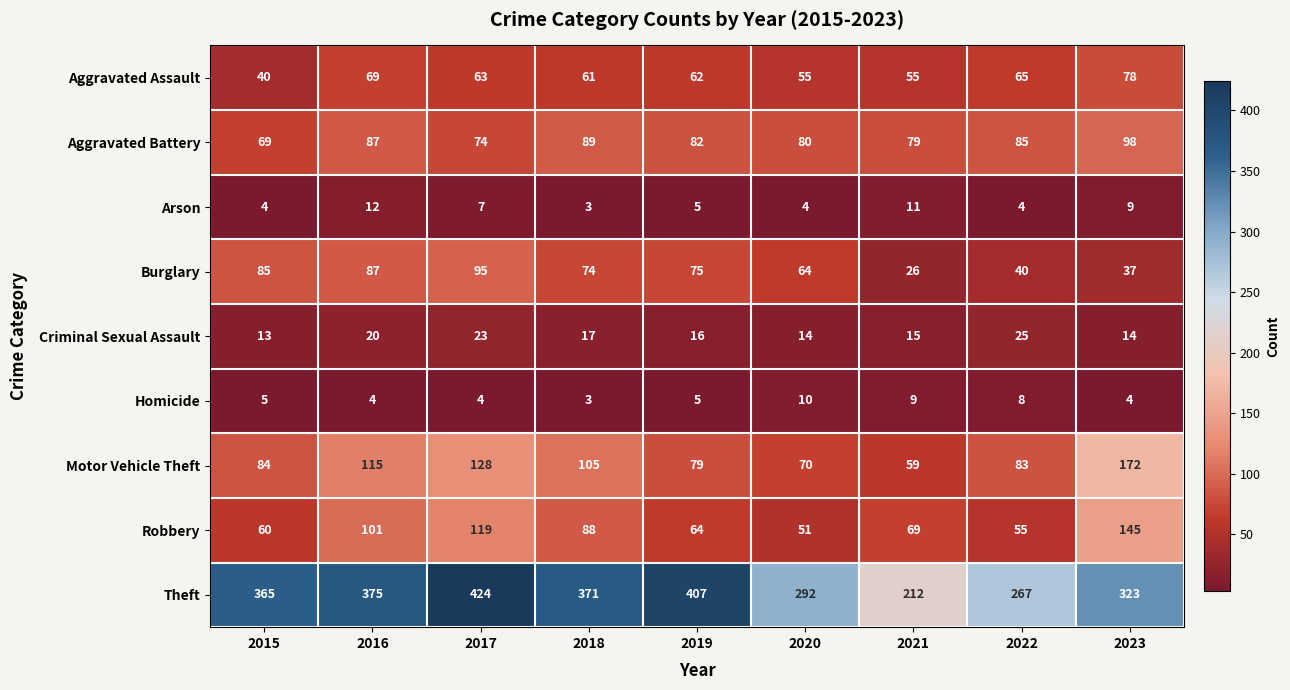

Which category has the lowest value in the Aggravated Assault series?

2015